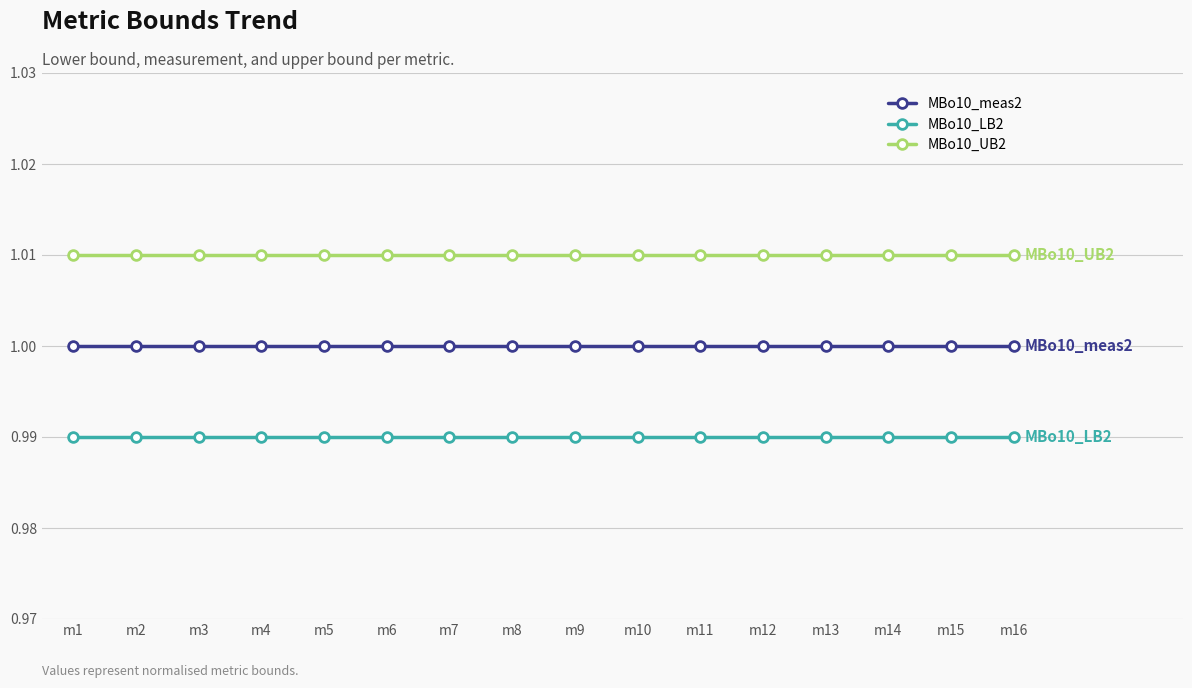

Is it true that MBo10_meas2 equals 1.0 at m10?

True